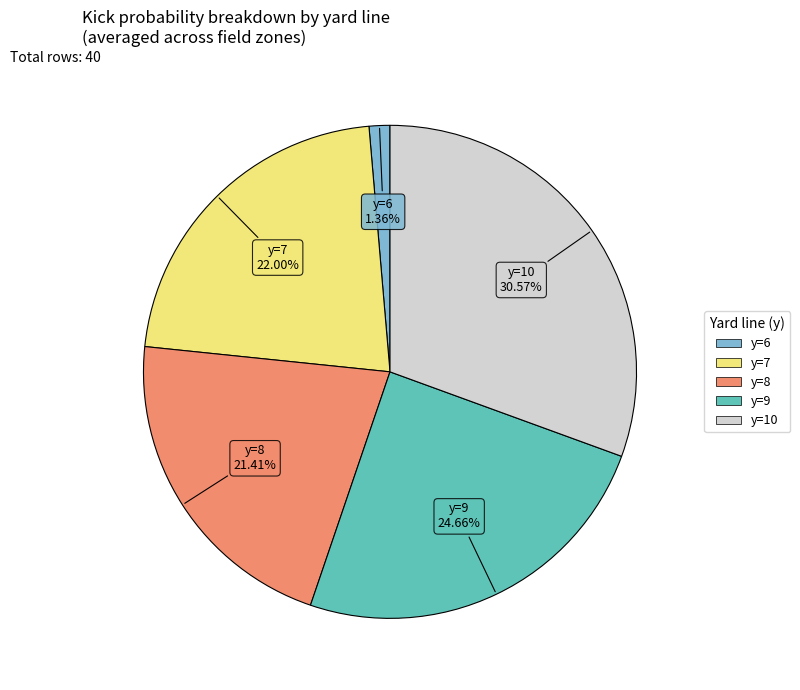

Is there a majority slice in this chart?

No